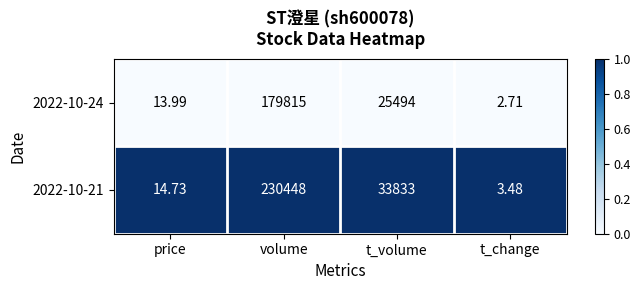

Rank the categories by 2022-10-24 value from highest to lowest.

volume, t_volume, price, t_change